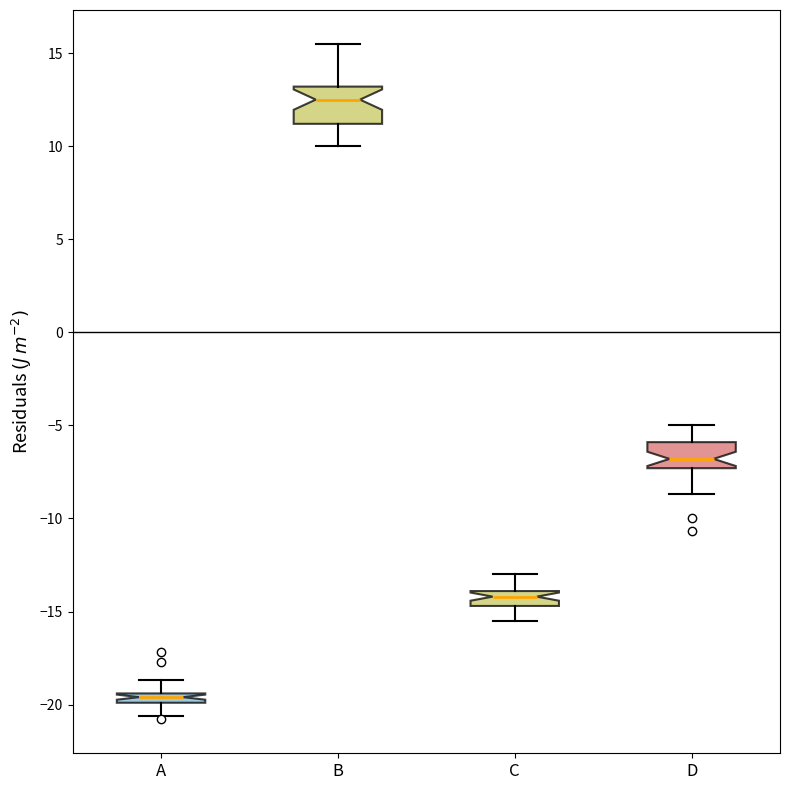

Which box has the highest median line?

B